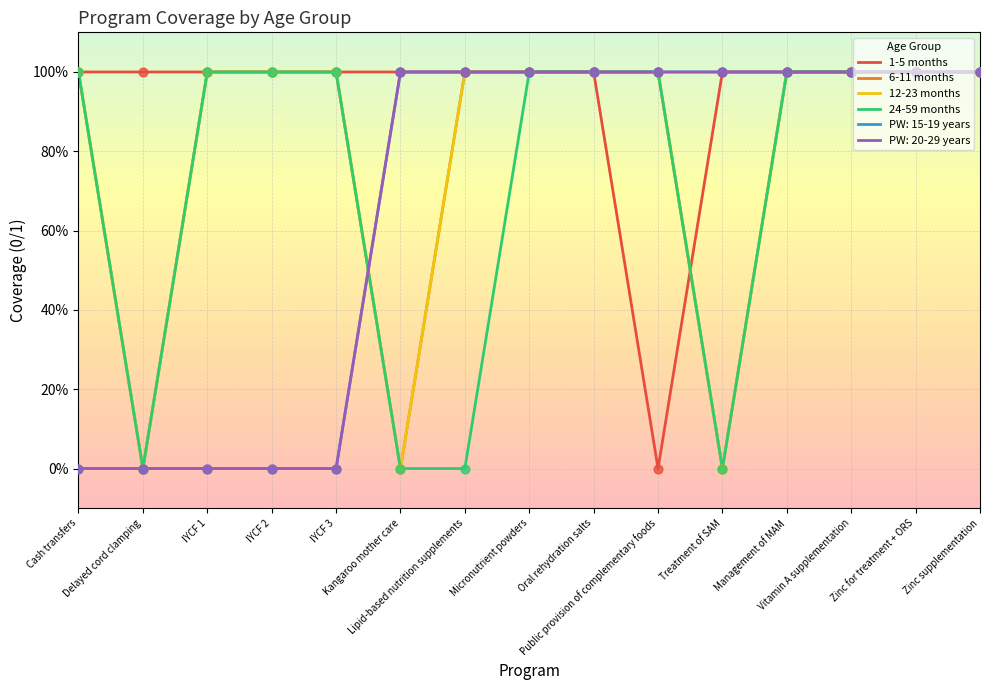

Does the chart have visible grid lines?

Yes